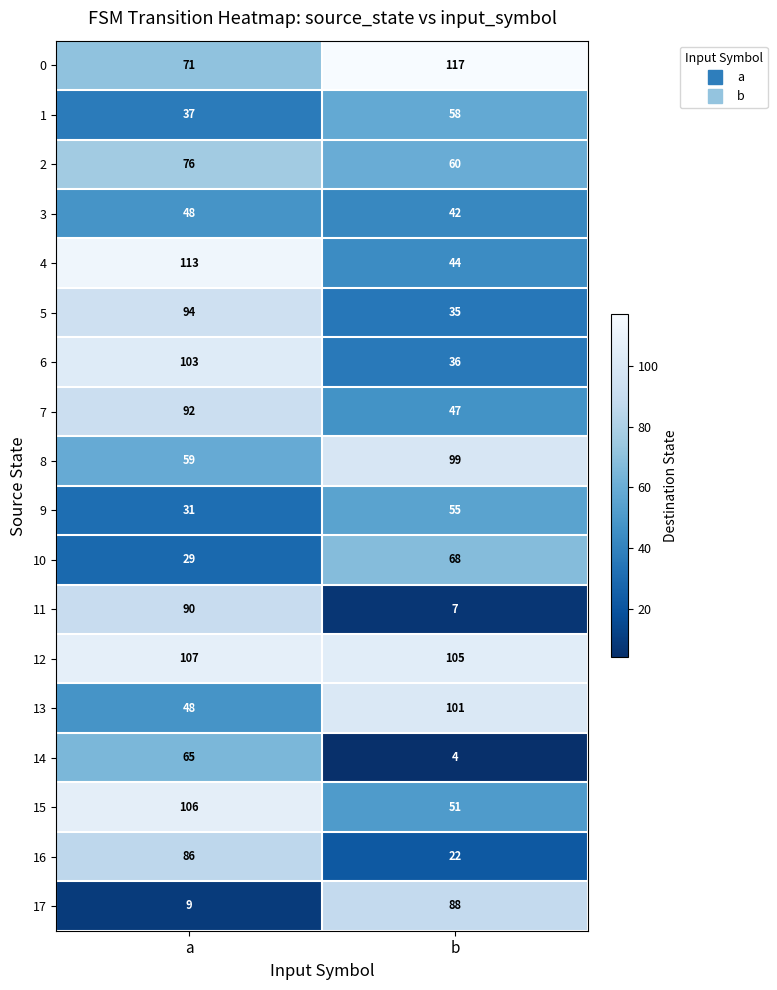

What is the sum of all 6 values?

139